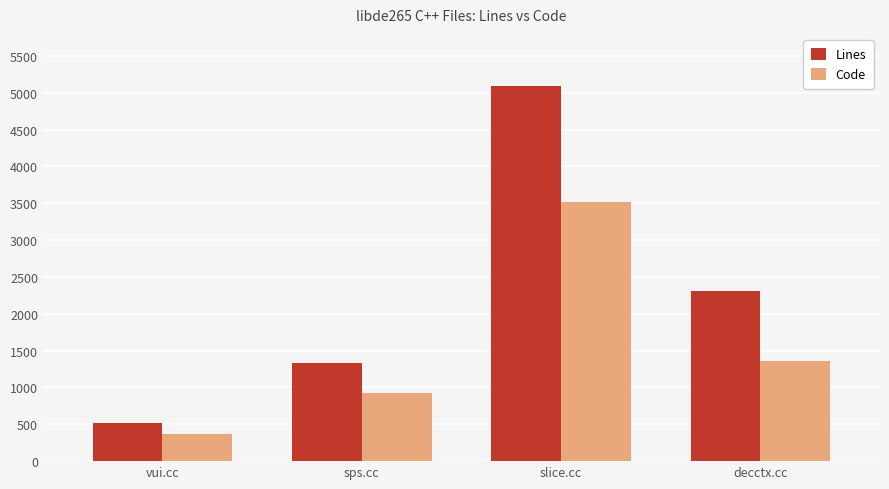

Reading right to left, transcribe all the data shown in this chart.

Lines: 2315	5091	1338	512
Code: 1357	3522	927	370